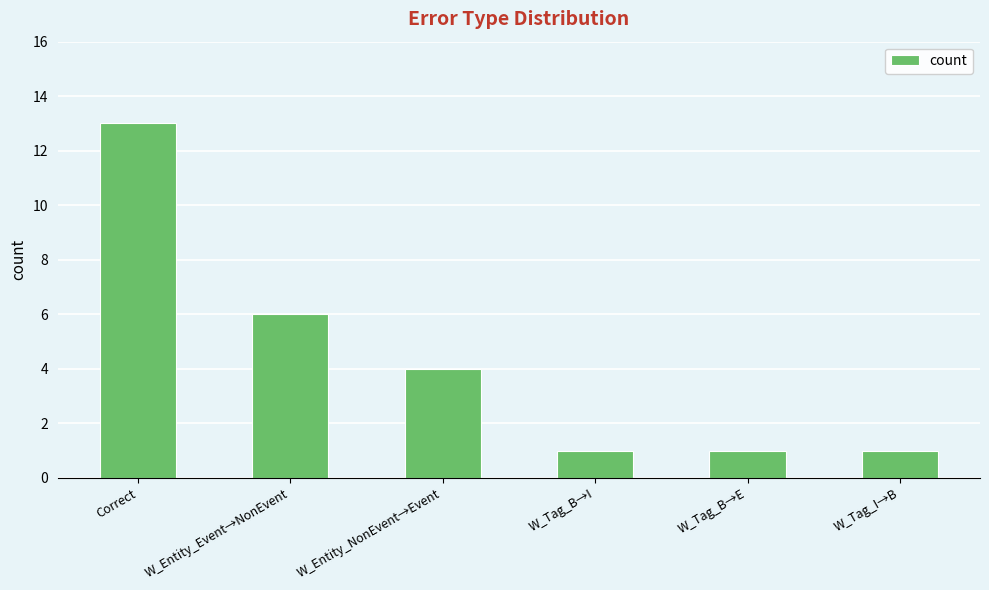

What is the value of the 4th bar from the left?

1